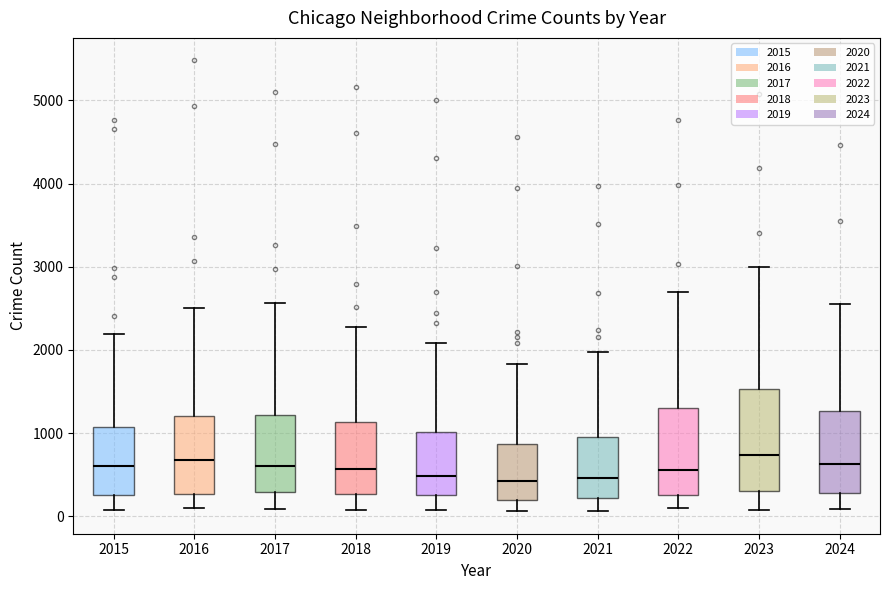

Reading left to right, read every box against the y-axis: the position of its median line, the range the box covers, and the ends of its whiskers. The values are not printed on the chart, so give them approximately, as read against the axis.

2015: median 600, box 300 to 1100, whiskers 100 to 2200
2016: median 700, box 300 to 1200, whiskers 100 to 2500
2017: median 600, box 300 to 1200, whiskers 100 to 2600
2018: median 600, box 300 to 1100, whiskers 100 to 2300
2019: median 500, box 300 to 1000, whiskers 100 to 2100
2020: median 400, box 200 to 900, whiskers 100 to 1800
2021: median 500, box 200 to 900, whiskers 100 to 2000
2022: median 600, box 300 to 1300, whiskers 100 to 2700
2023: median 700, box 300 to 1500, whiskers 100 to 3000
2024: median 600, box 300 to 1300, whiskers 100 to 2600